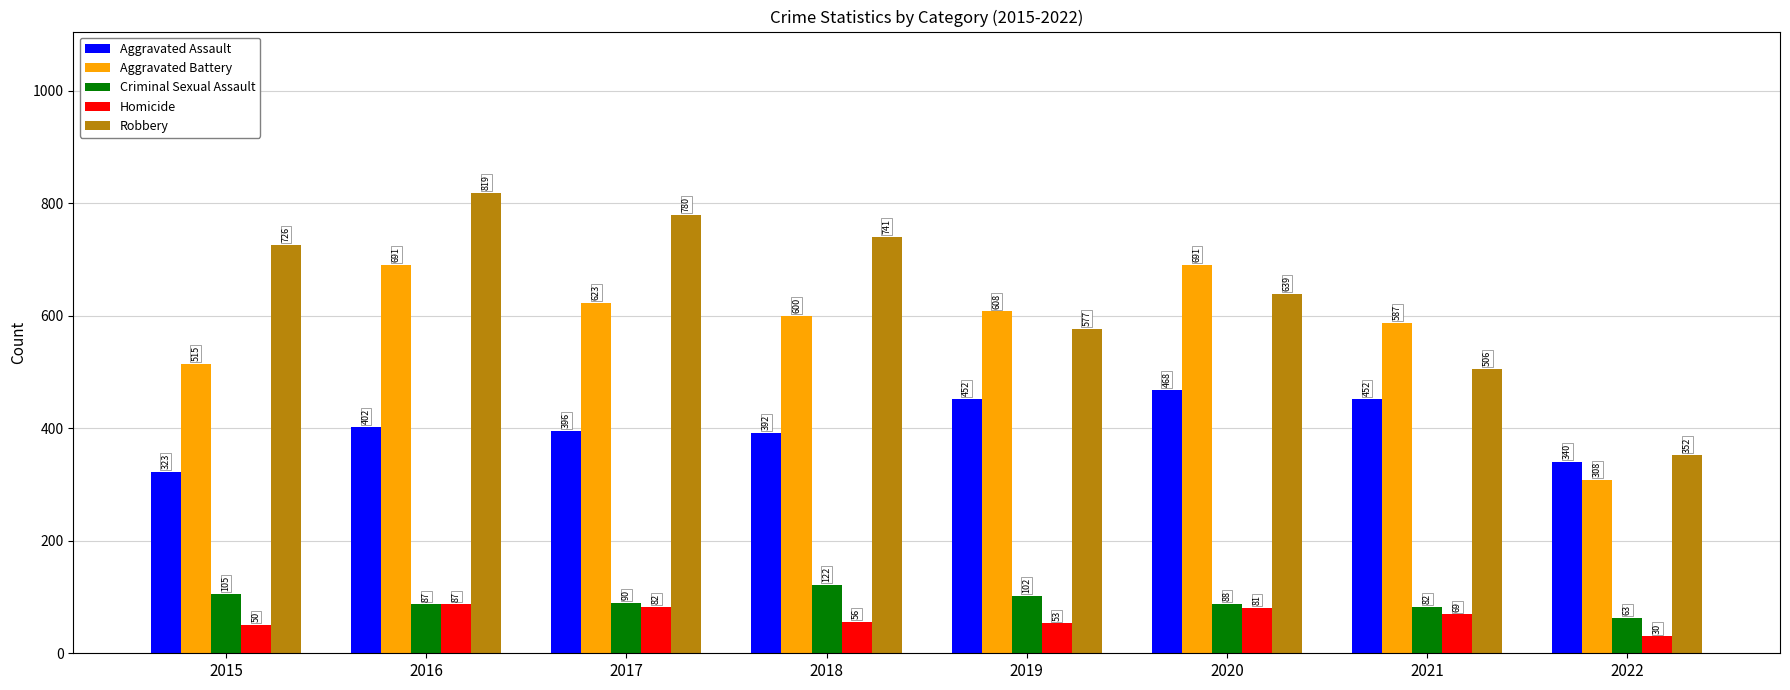

The Homicide series shows 121 at 2017. True or false?

False